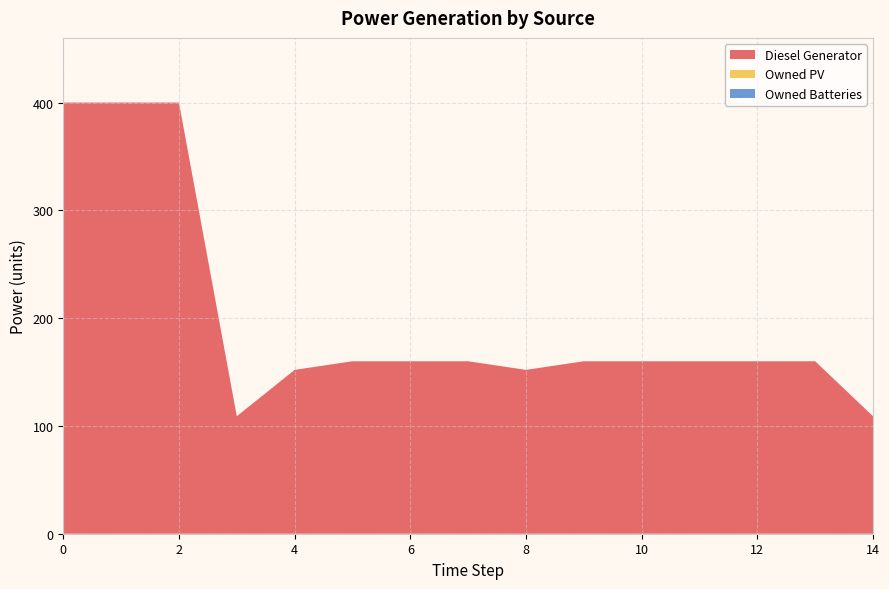

Reading left to right, list all the values displayed in this chart.

Diesel Generator: 400	400	400	109	152	160	160	160	152	160	160	160	160	160	109
Owned PV: 0	0	0	0	0	0	0	0	0	0	0	0	0	0	0
Owned Batteries: 0	0	0	0	0	0	0	0	0	0	0	0	0	0	0